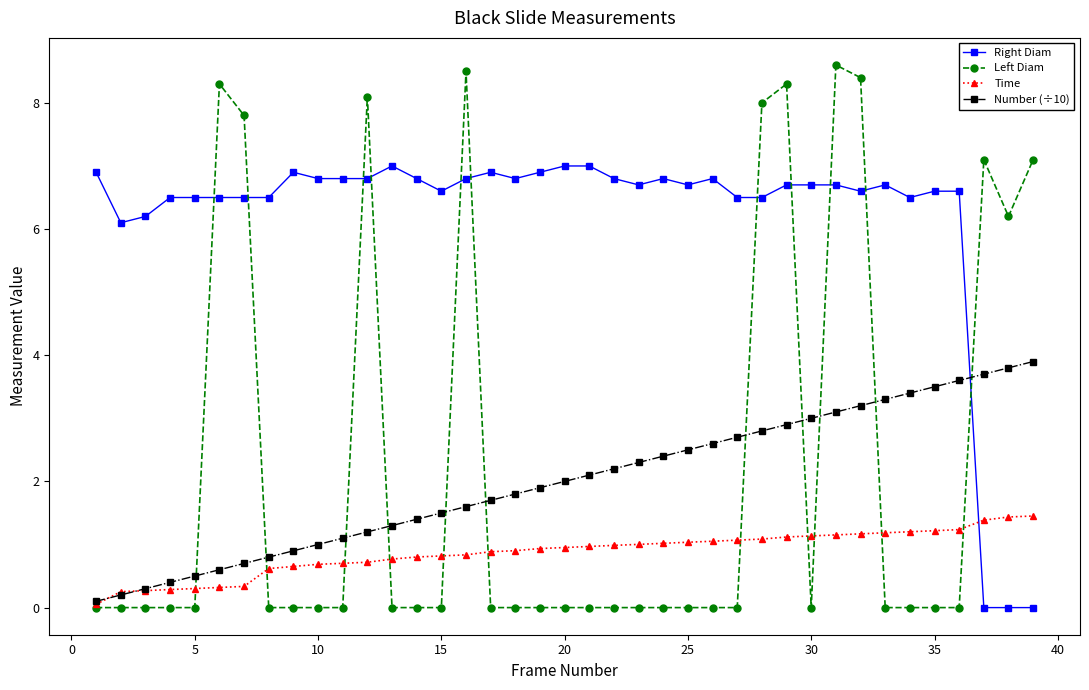

List the series in order of their peak value, highest first.

Left Diam, Right Diam, Number (÷10), Time